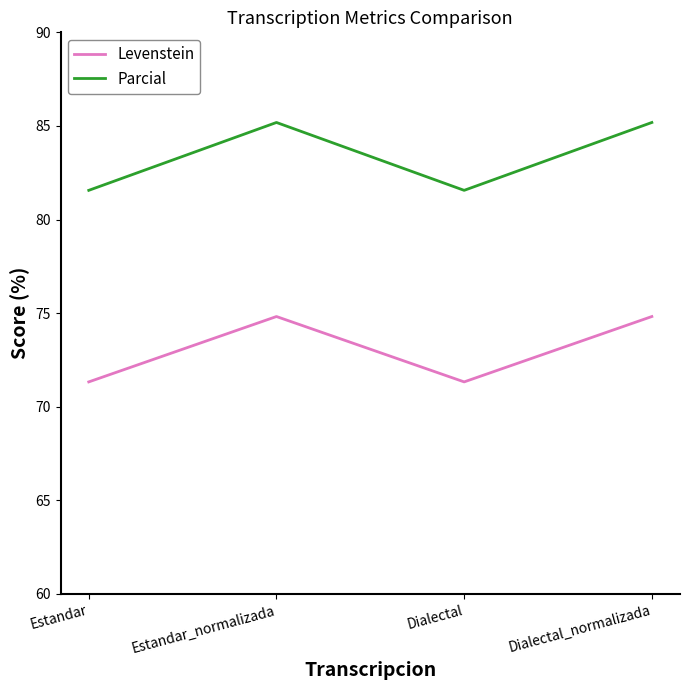

The value of Parcial at Estandar_normalizada is 46.6. True or false?

False